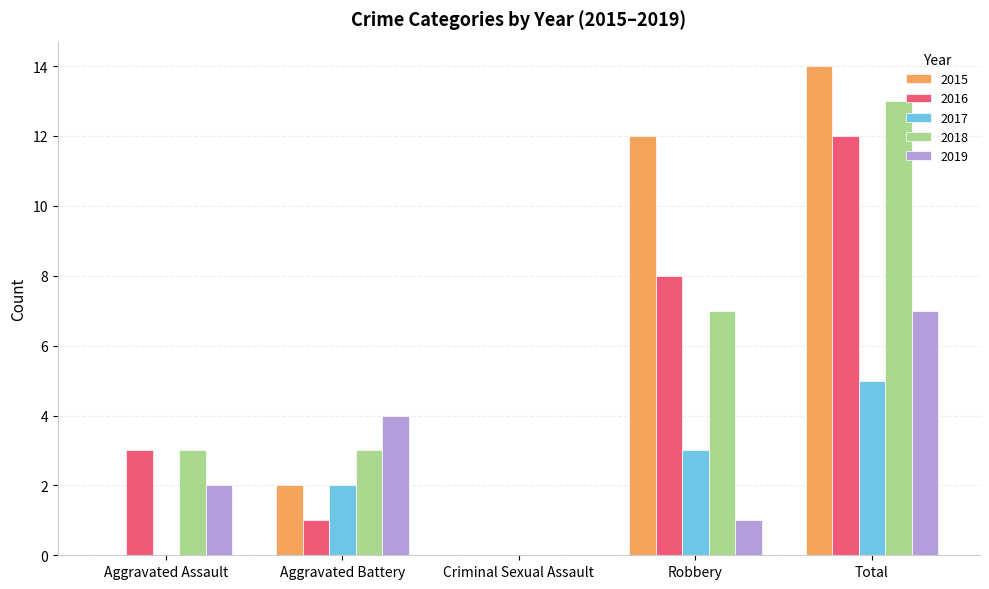

Count the number of data series in this chart.

5